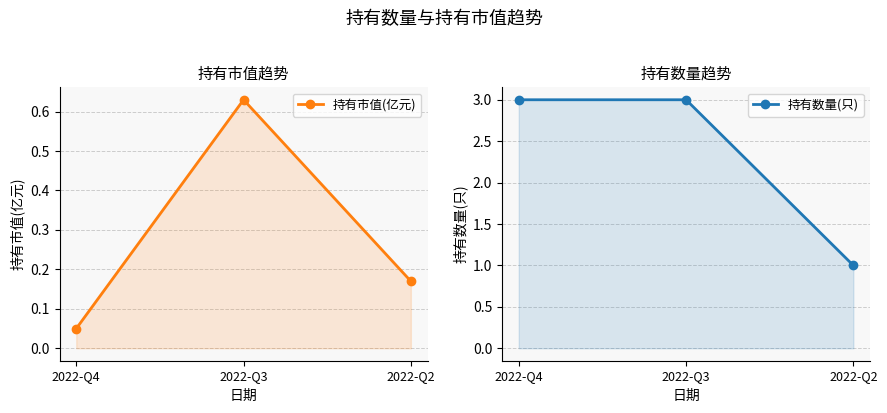

What is the sum of the 持有市值(亿元) values at 2022-Q3 and 2022-Q2?

0.8